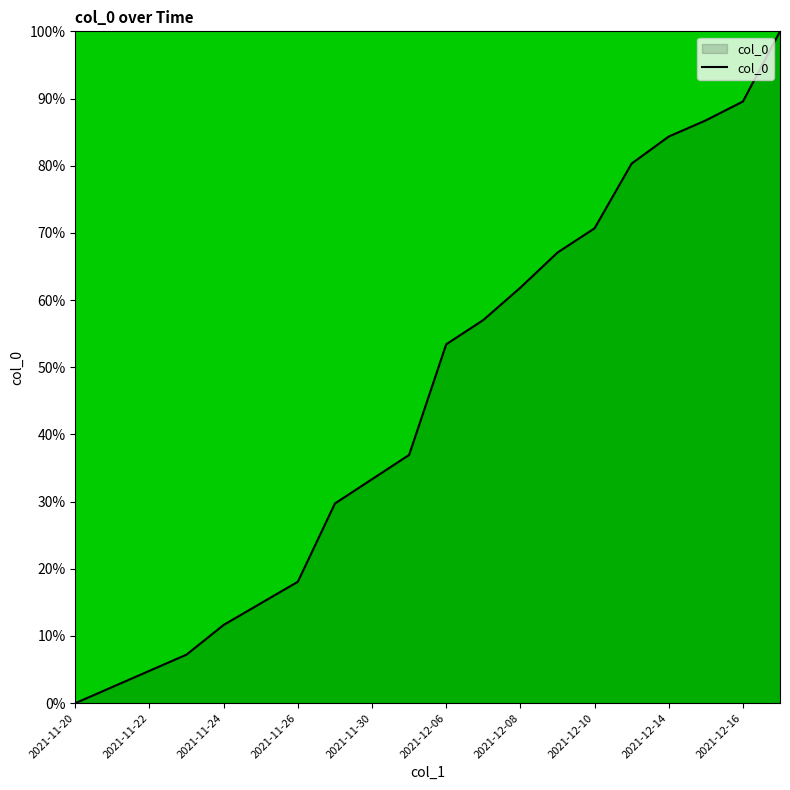

What is the difference between the maximum and minimum values?

100.0